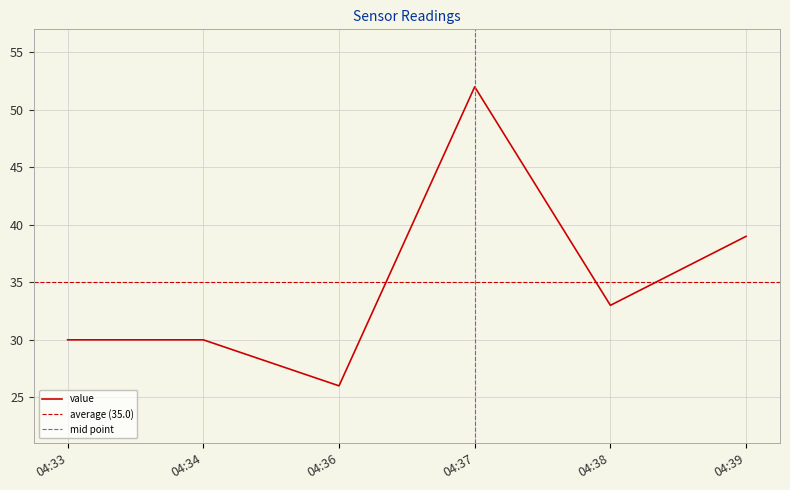

Is it true that value equals 24 at 04:39?

False